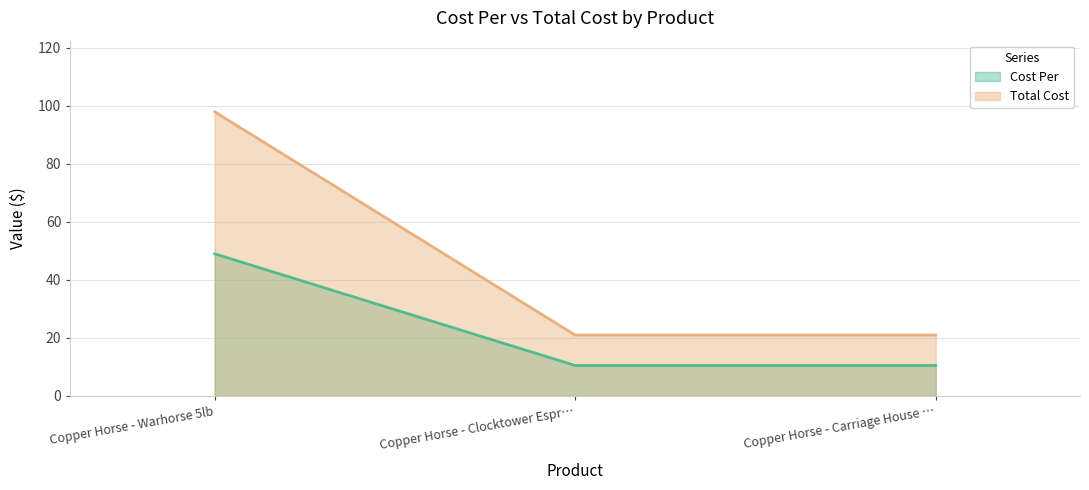

What is the approximate value of Total Cost at Copper Horse - Clocktower Espr…?

21.0